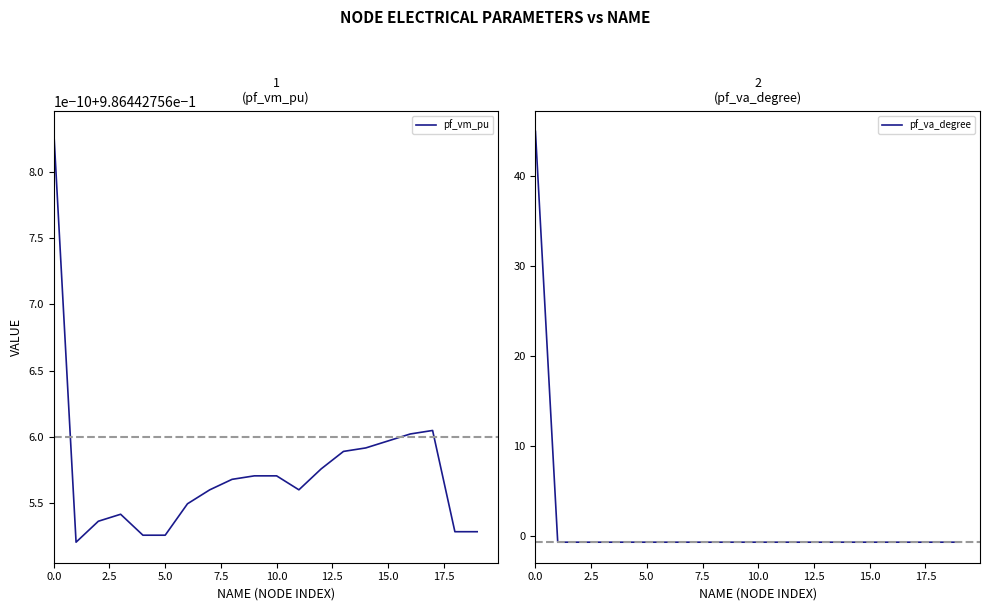

True or false: pf_va_degree has a value of -0.6 at 15.0.

True